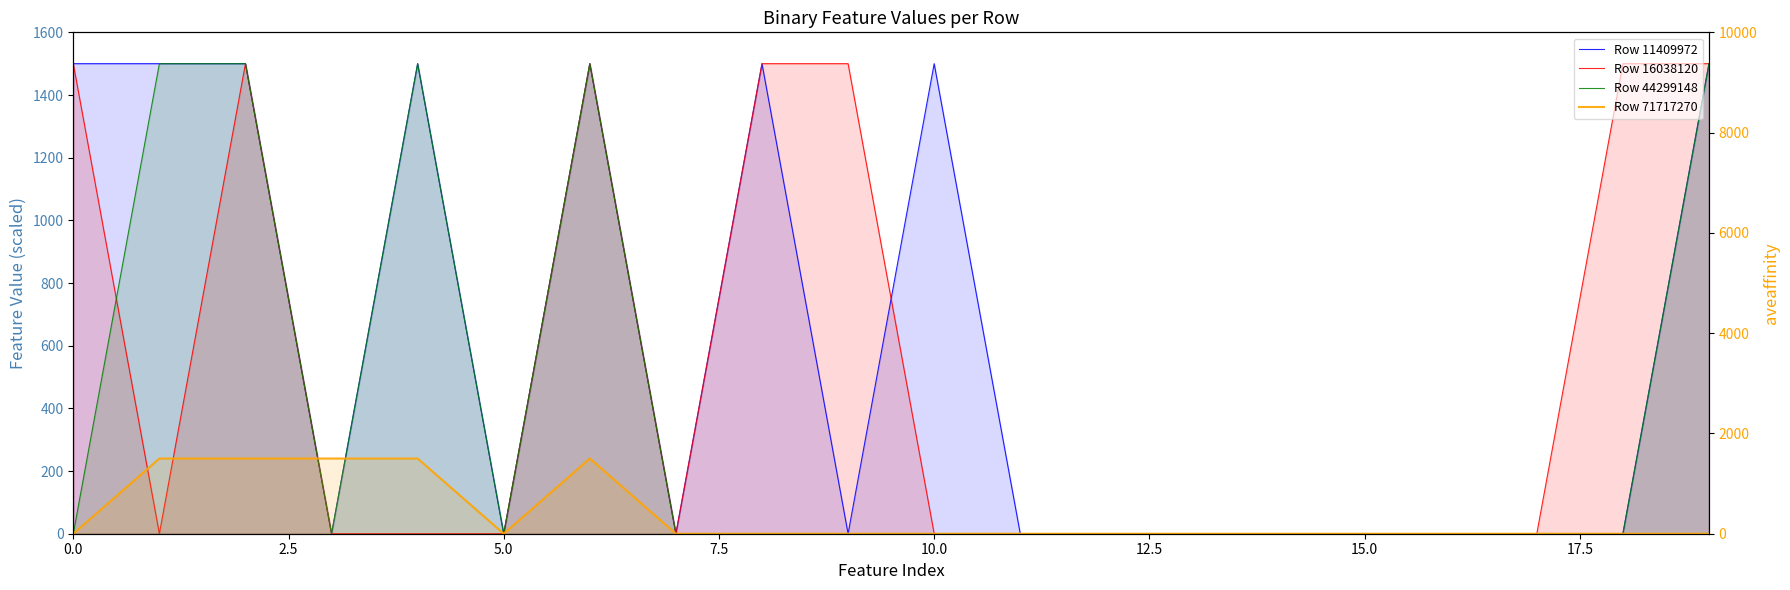

How many lines are shown in the chart?

4